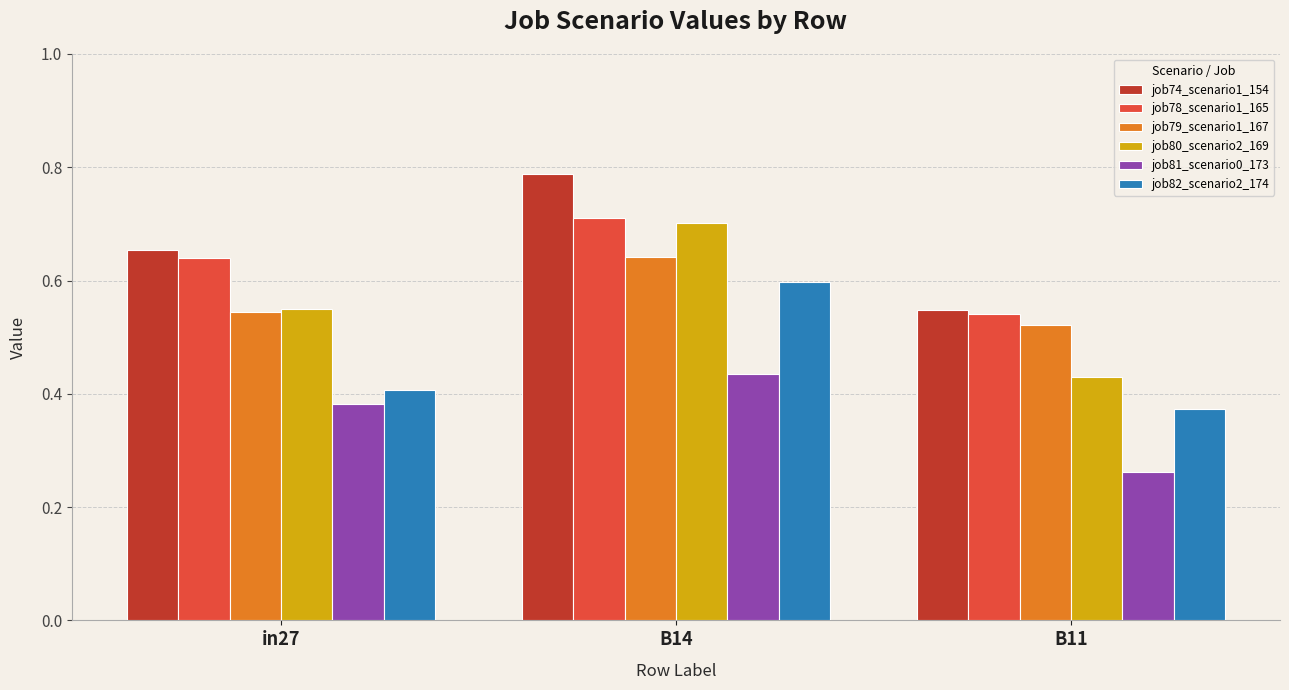

Which series has the largest range (max minus min)?

job80_scenario2_169